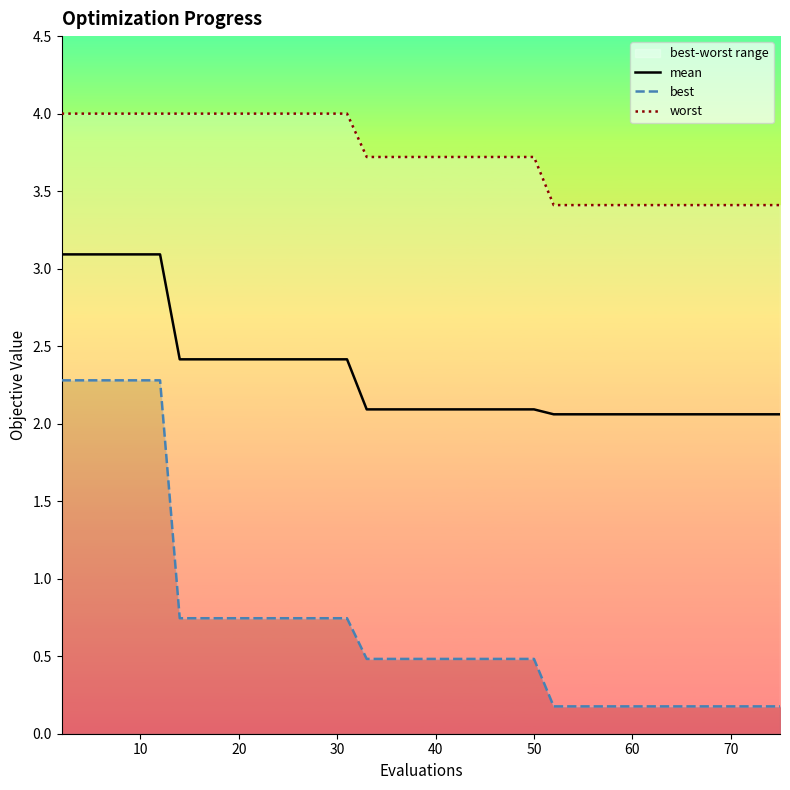

At how many categories does at least one series exceed 0?

40